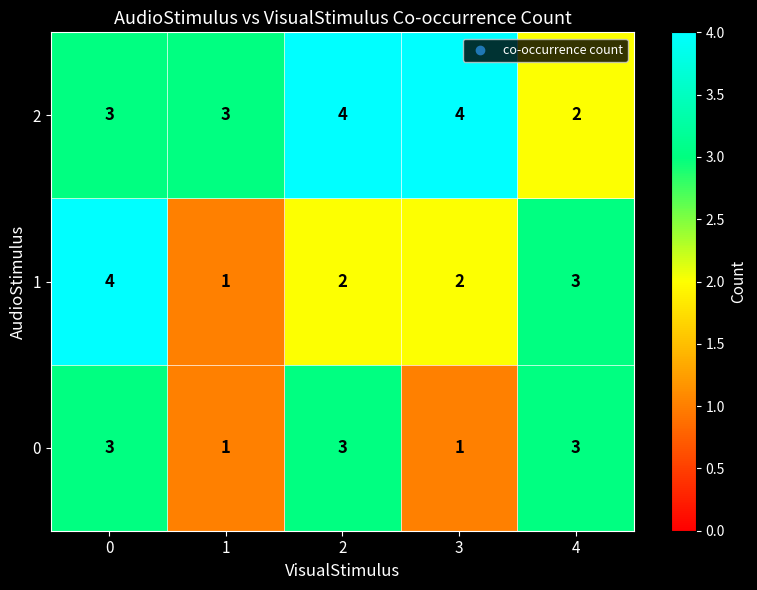

What is the sum of the 2 values at 0 and 1?

6